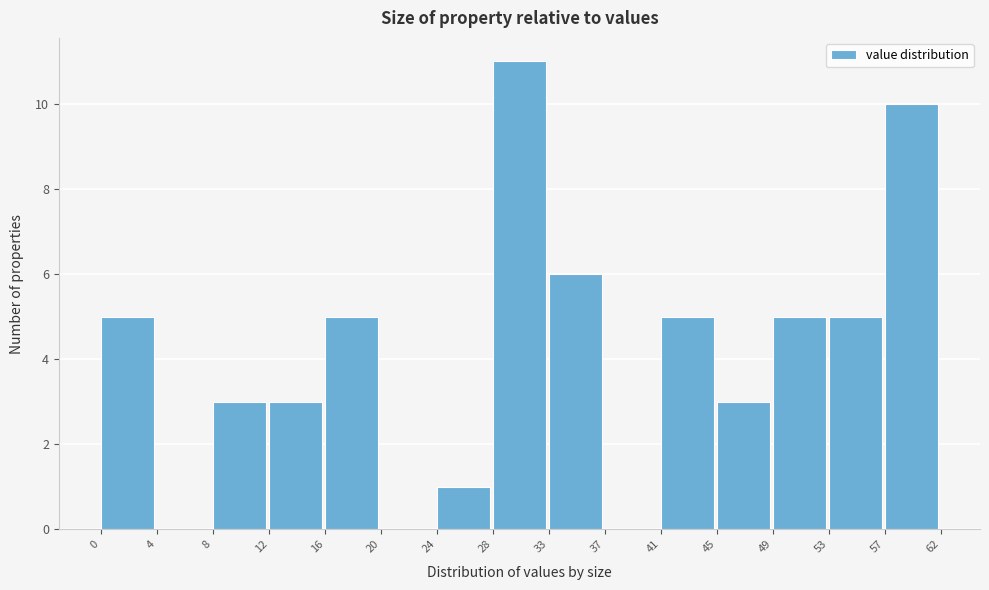

Reading left to right, list all the values displayed in this chart.

0=5	4=0	8=3	12=3	16=5	20=0	24=1	28=11	33=6	37=0	41=5	45=3	49=5	53=5	57=10